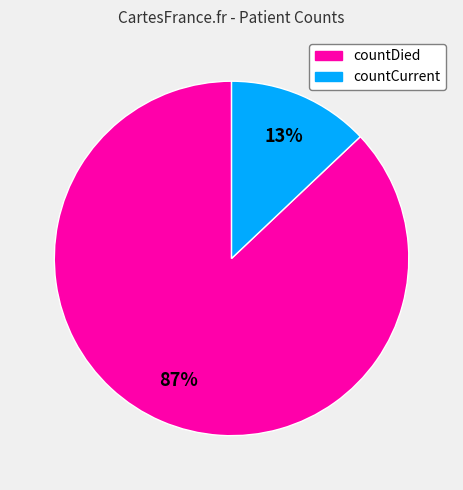

What is the majority slice?

countDied